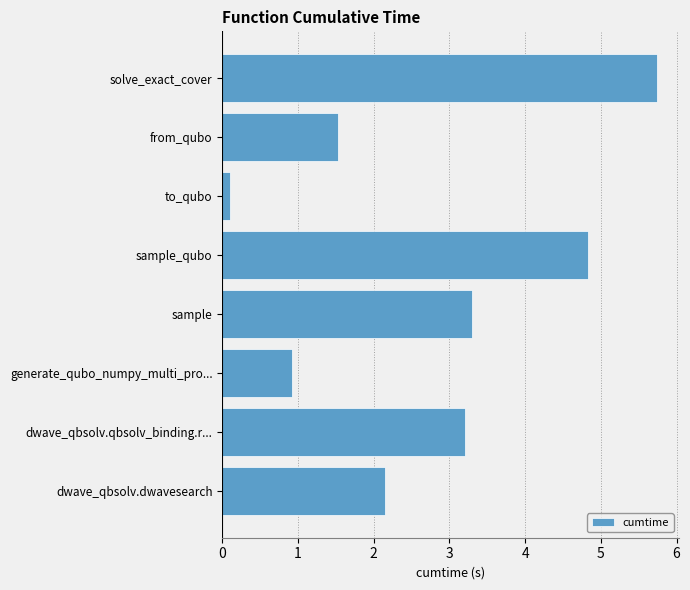

Reading top to bottom, what are all the values shown in this chart?

solve_exact_cover=5.7	from_qubo=1.5	to_qubo=0.1	sample_qubo=4.8	sample=3.3	generate_qubo_numpy_multi_pro...=0.9	dwave_qbsolv.qbsolv_binding.r...=3.2	dwave_qbsolv.dwavesearch=2.1